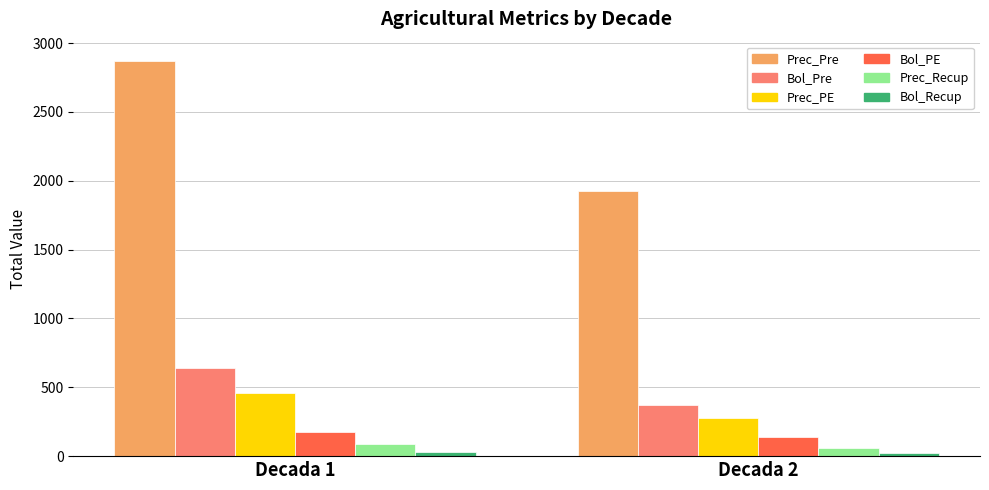

What is the sum of all Prec_Pre values?

4796